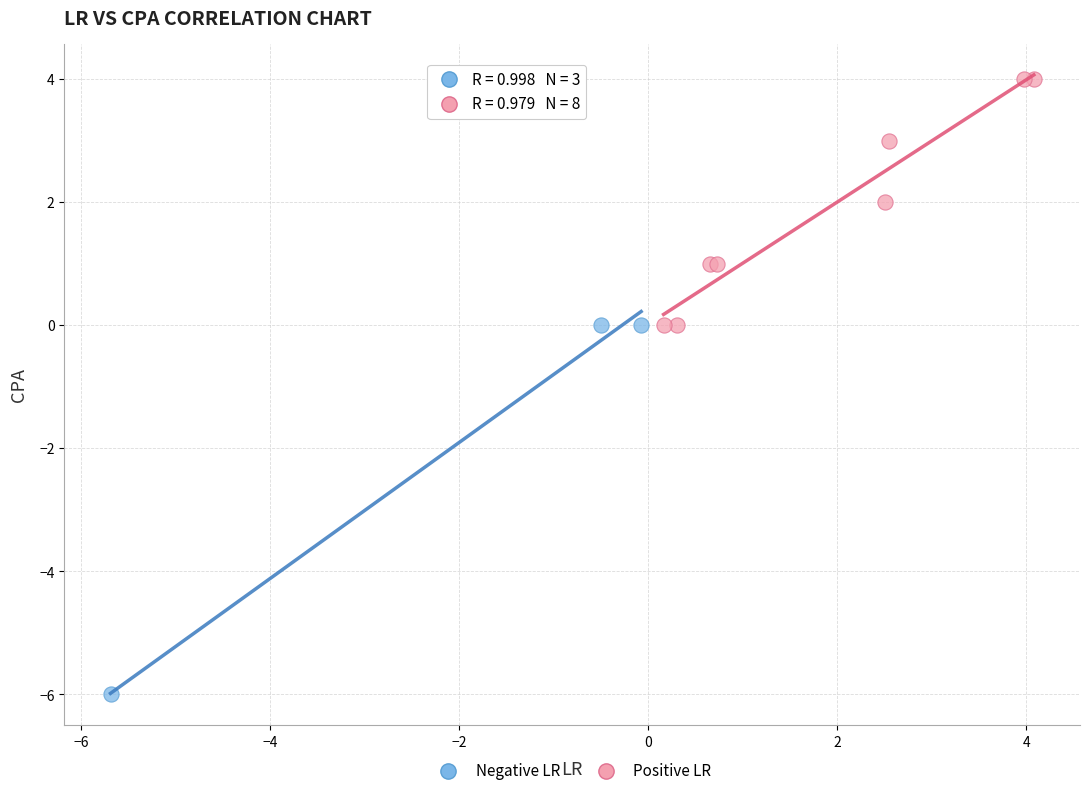

Which series reaches the maximum Y coordinate?

Positive LR